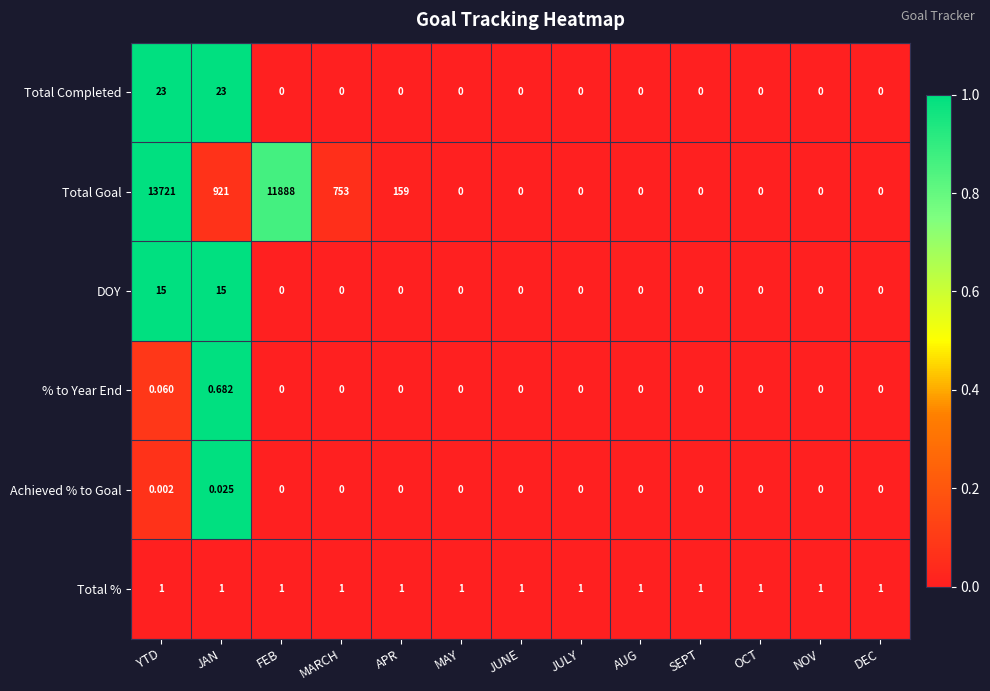

Which series has the largest range (max minus min)?

Total Goal